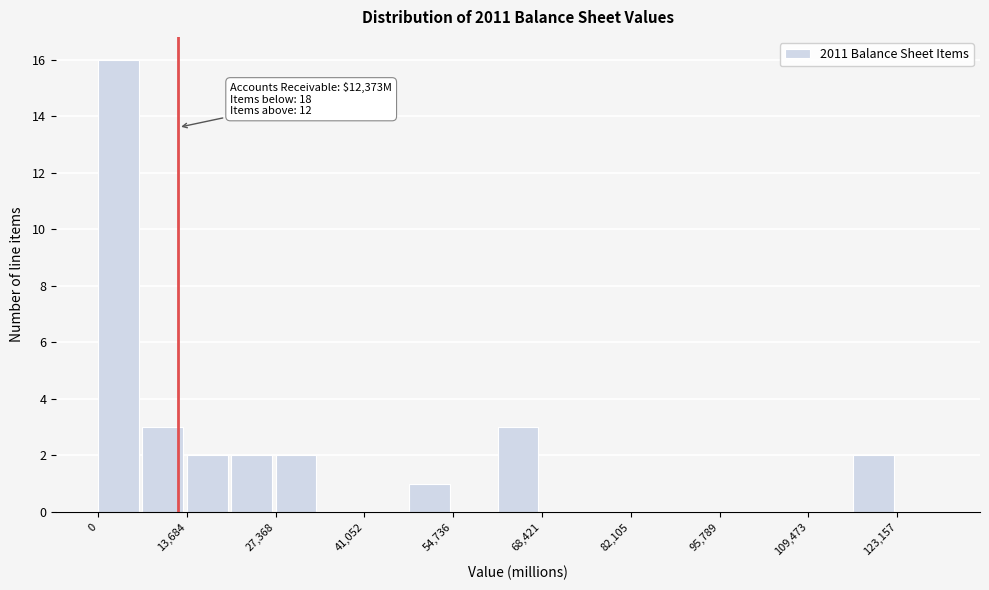

Read against the x-axis, roughly where is the centre of the tallest bar?

4000